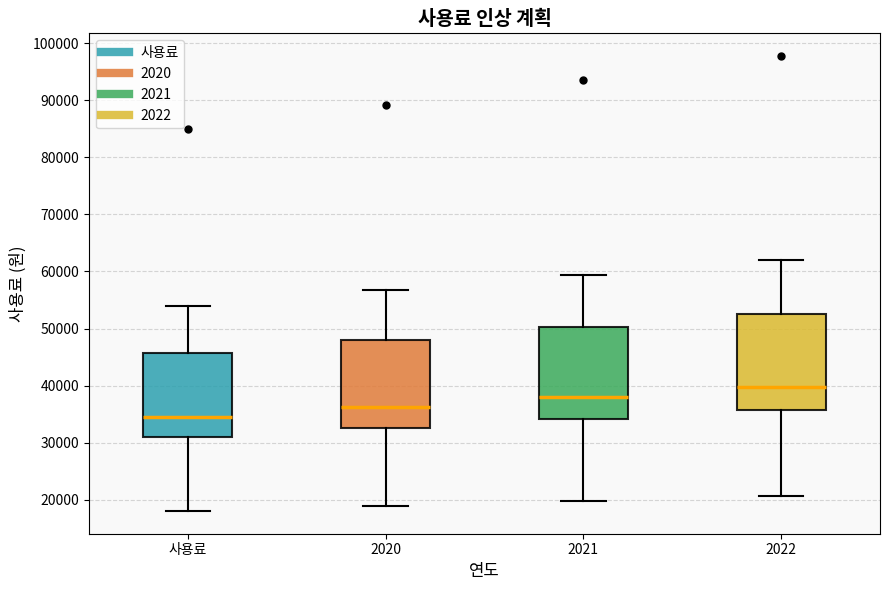

Which box has the lowest median line?

사용료